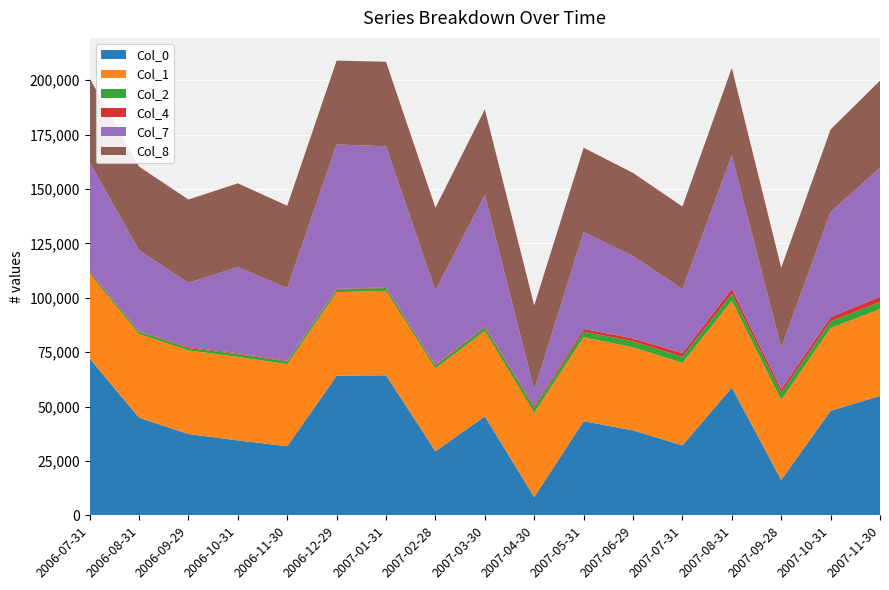

Which category has the lowest value in the Col_0 series?

2007-04-30